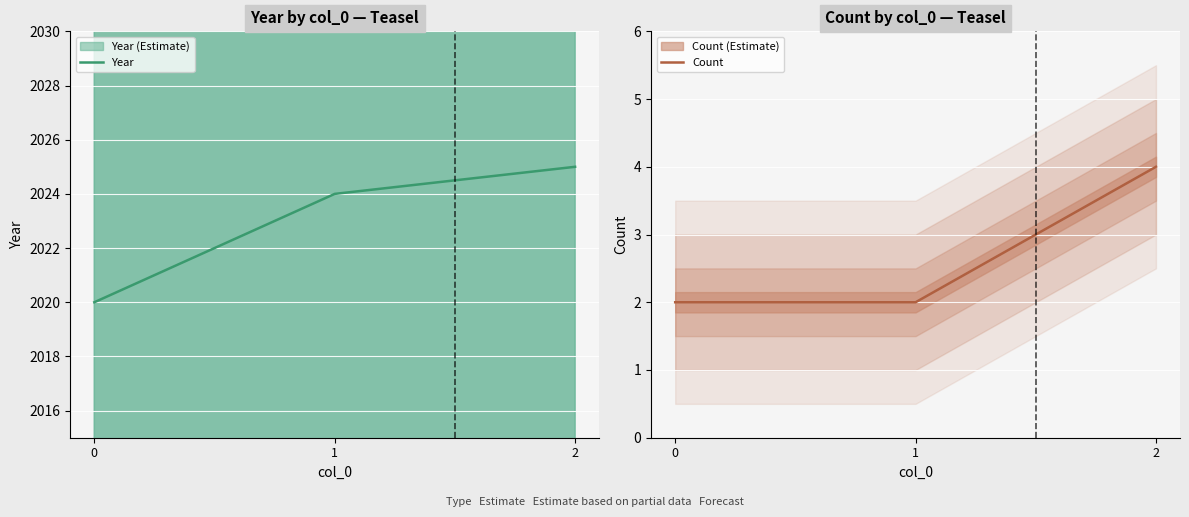

Which series has the largest total across all categories?

Year